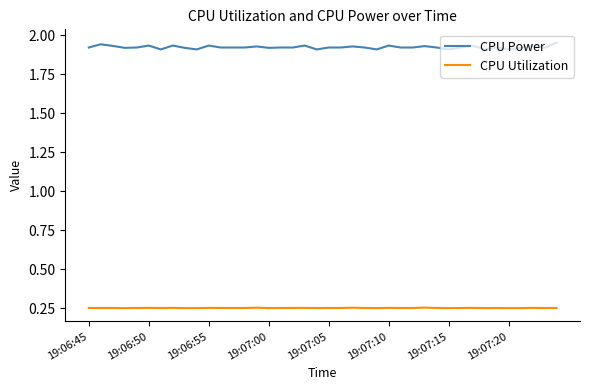

True or false: CPU Power and CPU Utilization intersect in this chart.

False